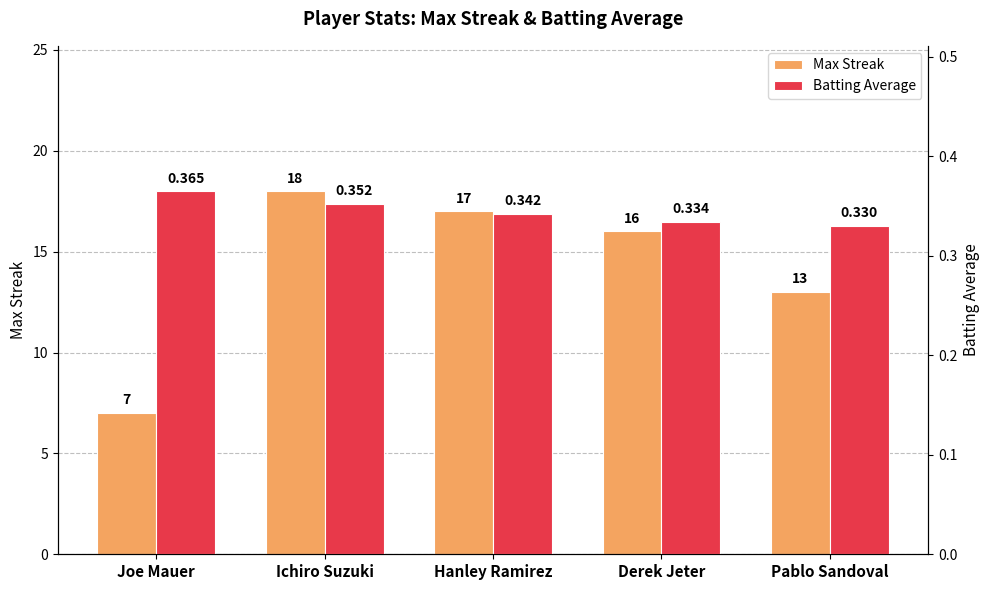

Between Hanley Ramirez and Derek Jeter, which series saw the biggest shift?

Max Streak